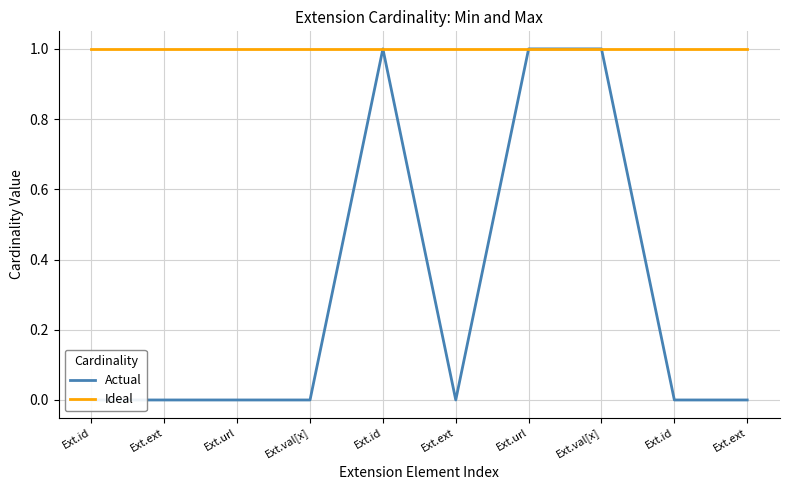

What is the label of the 2nd point from the right?

Ext.id